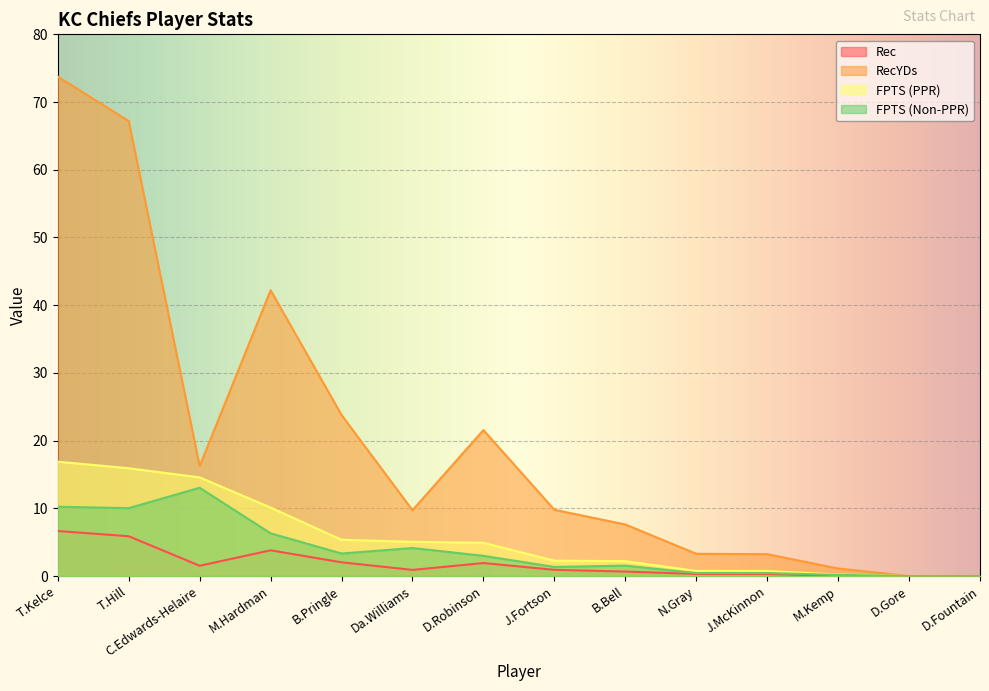

Rank the series by their maximum value, from lowest to highest.

Rec, FPTS (Non-PPR), FPTS (PPR), RecYDs